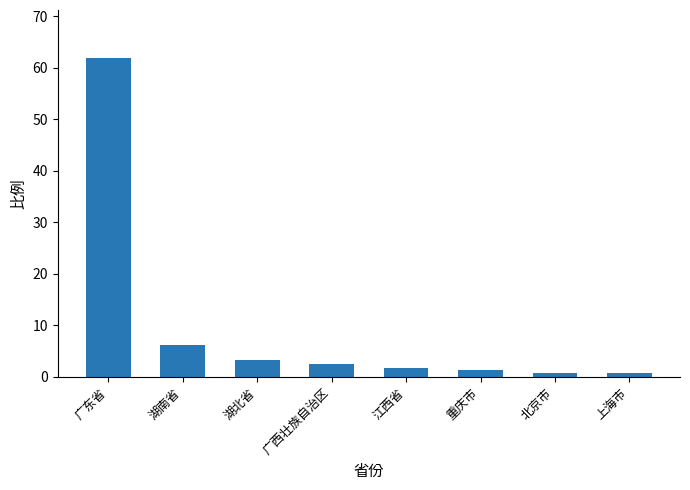

What is the average value?

9.8